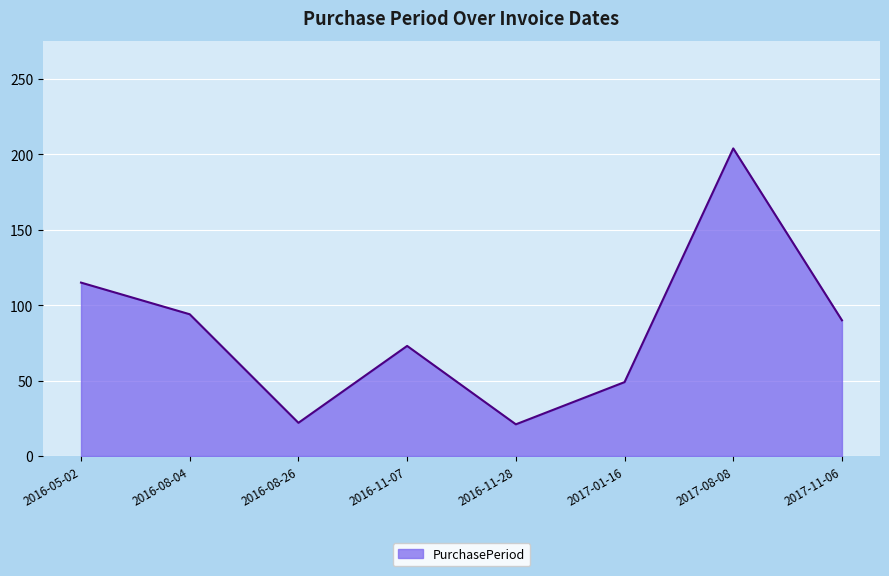

How many values are between 49 and 115?

5